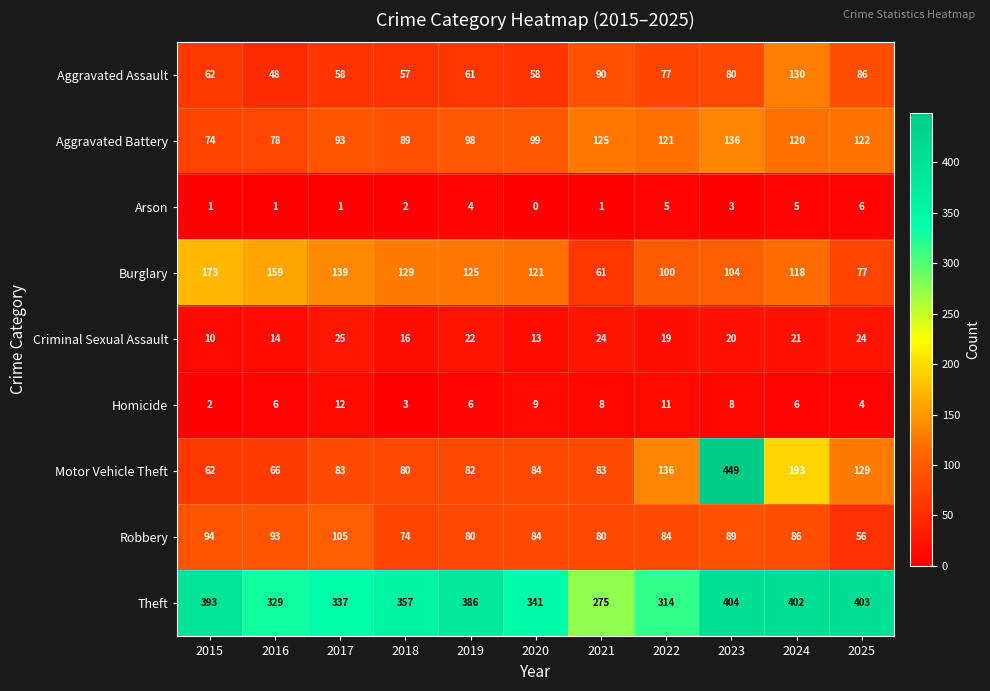

Which category has the highest value across all series?

2023